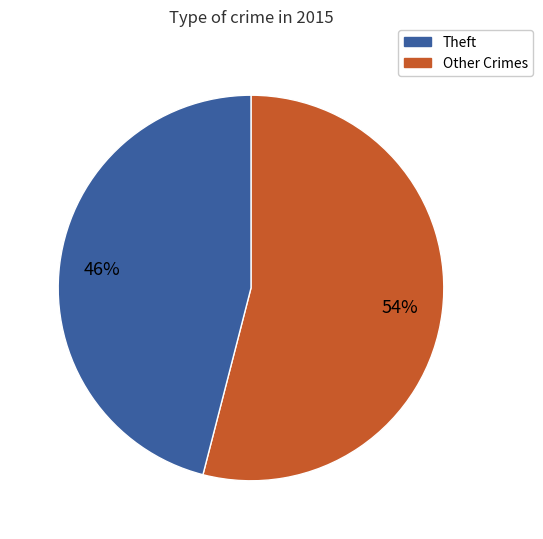

Is there a majority slice in this chart?

Yes